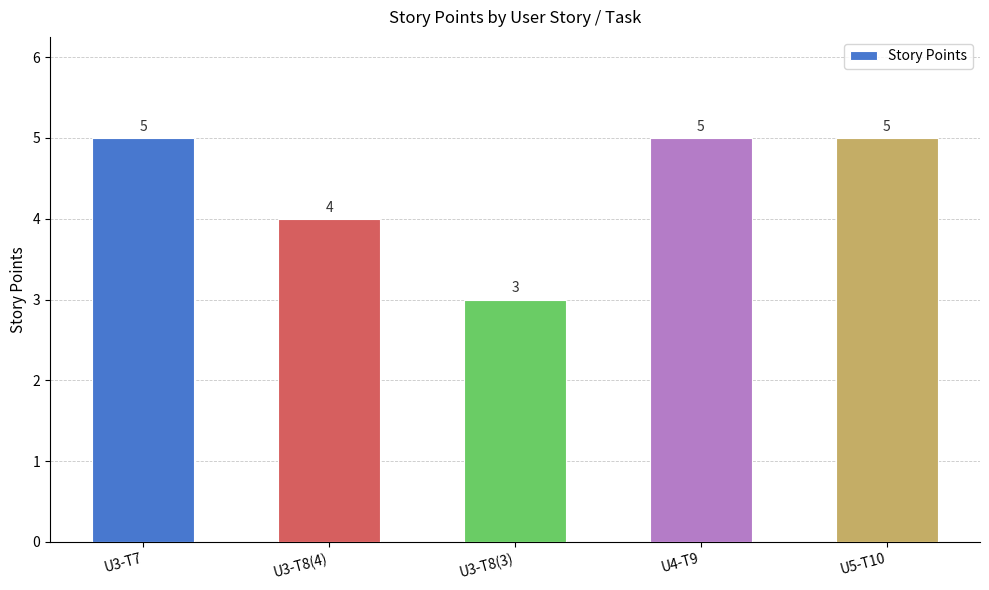

The value at U3-T8(4) is 4. True or false?

True